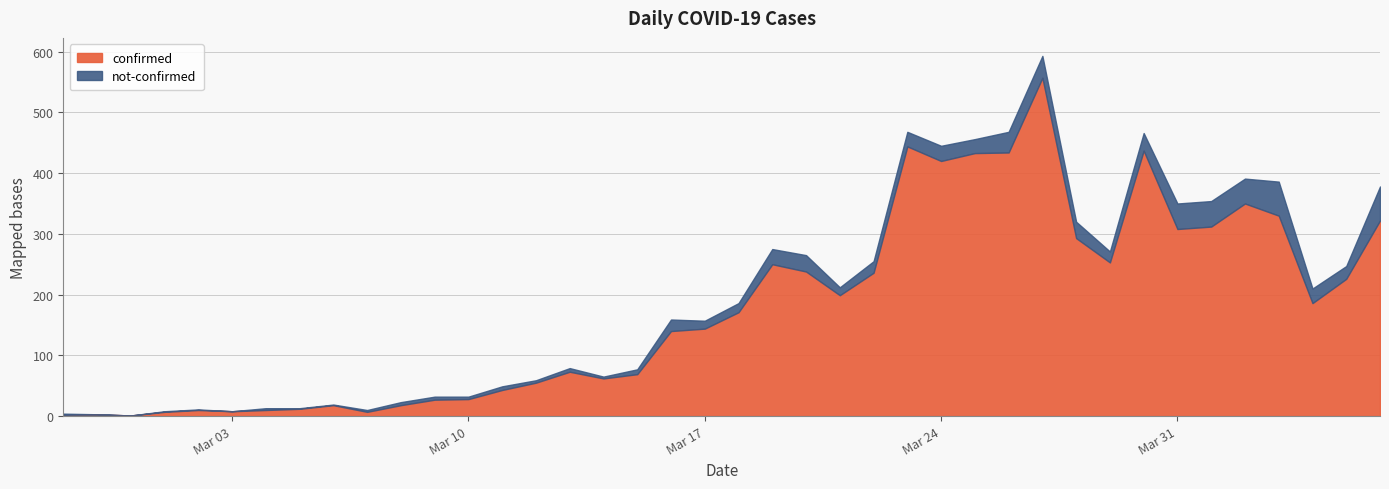

How many distinct data groups are displayed?

2